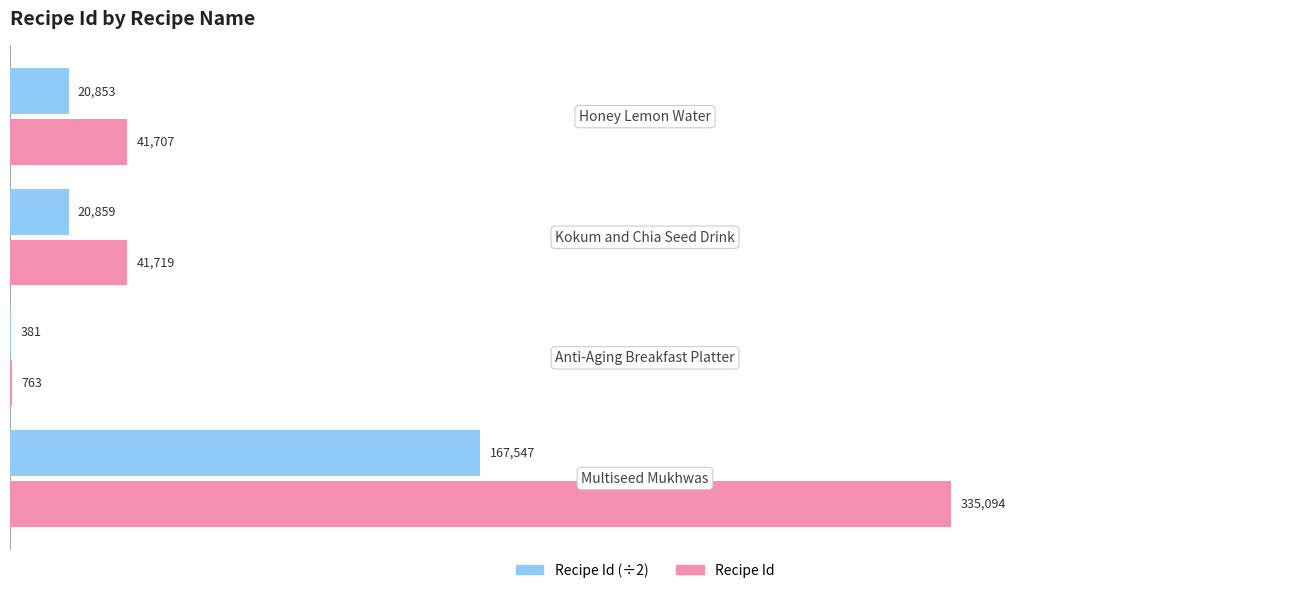

How many data points does each series have?

4